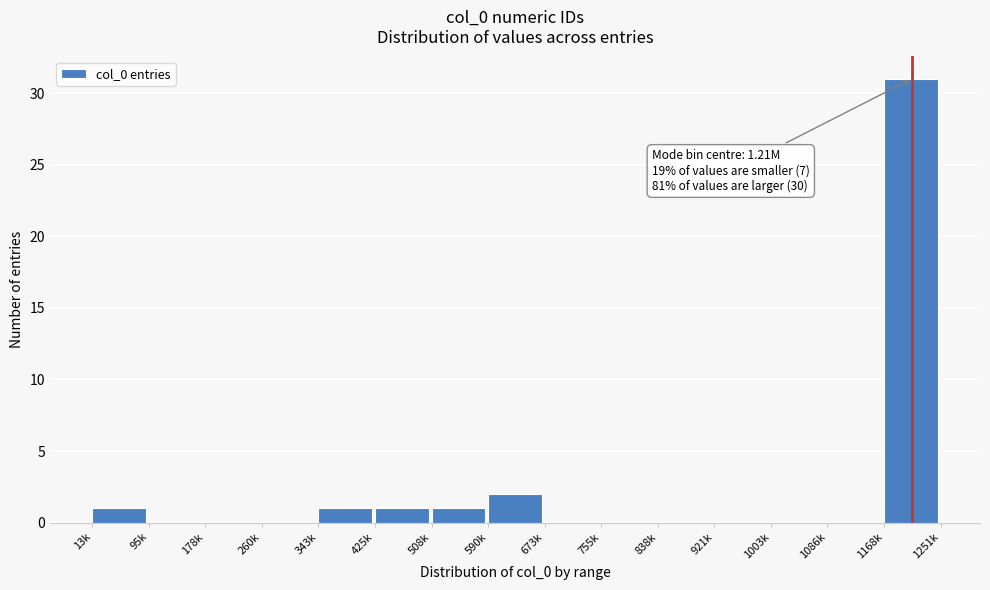

Reading left to right, transcribe all the data shown in this chart.

13k=1	95k=0	178k=0	260k=0	343k=1	425k=1	508k=1	590k=2	673k=0	755k=0	838k=0	921k=0	1003k=0	1086k=0	1168k=31